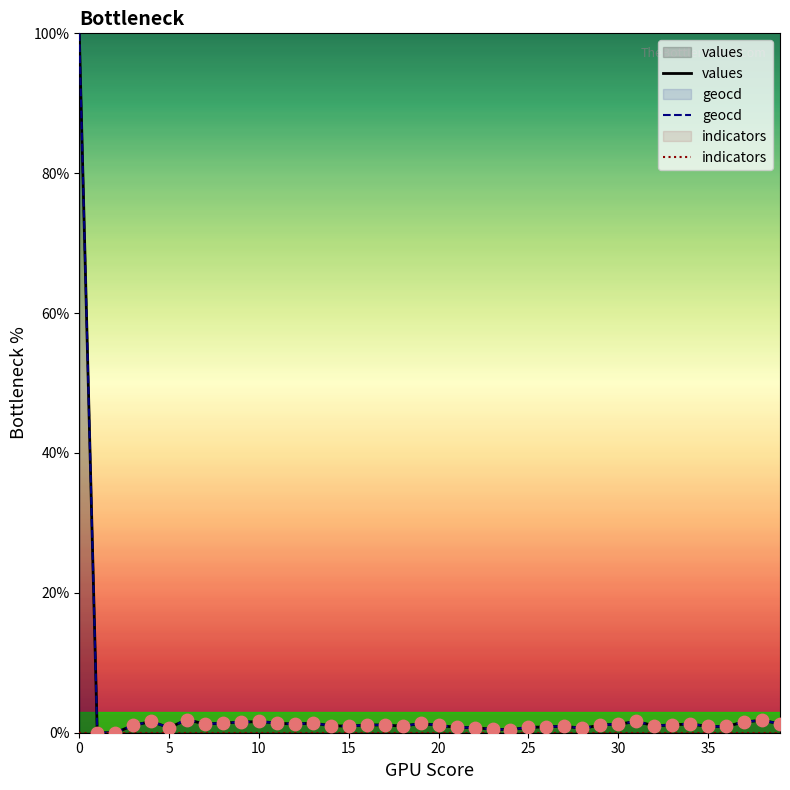

What is the maximum value for geocd?

100.0